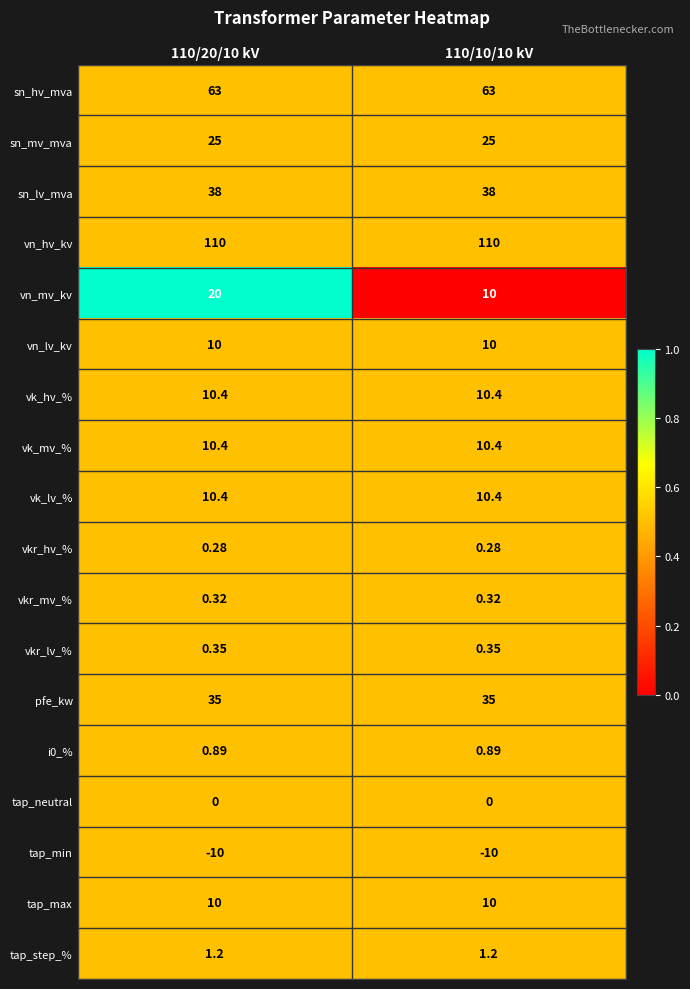

Which series has the largest range (max minus min)?

vn_mv_kv